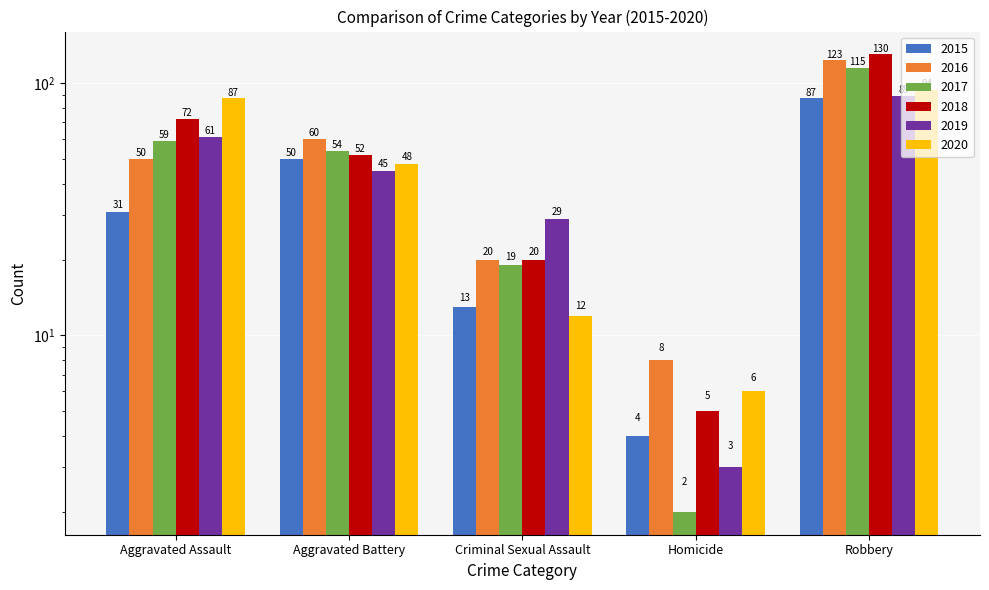

At how many categories does at least one series exceed 114?

1